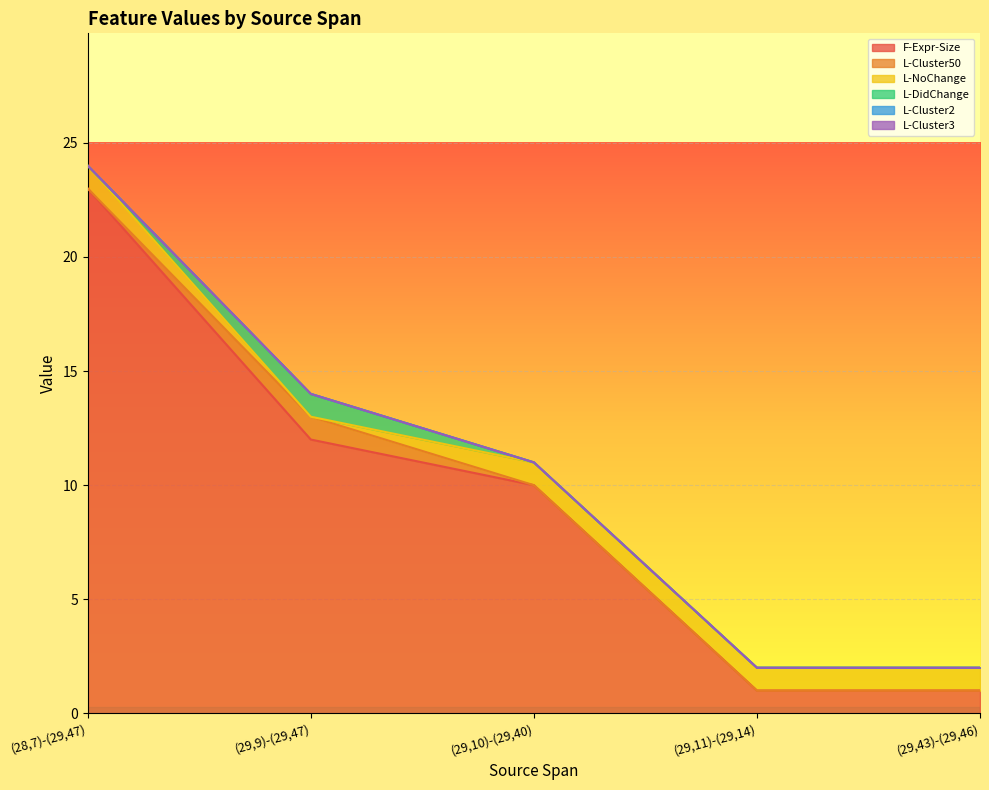

Reading right to left, list all the values displayed in this chart.

F-Expr-Size: (29,43)-(29,46)=1	(29,11)-(29,14)=1	(29,10)-(29,40)=10	(29,9)-(29,47)=12	(28,7)-(29,47)=23
L-Cluster50: (29,43)-(29,46)=0	(29,11)-(29,14)=0	(29,10)-(29,40)=0	(29,9)-(29,47)=1	(28,7)-(29,47)=0
L-NoChange: (29,43)-(29,46)=1	(29,11)-(29,14)=1	(29,10)-(29,40)=1	(29,9)-(29,47)=0	(28,7)-(29,47)=1
L-DidChange: (29,43)-(29,46)=0	(29,11)-(29,14)=0	(29,10)-(29,40)=0	(29,9)-(29,47)=1	(28,7)-(29,47)=0
L-Cluster2: (29,43)-(29,46)=0	(29,11)-(29,14)=0	(29,10)-(29,40)=0	(29,9)-(29,47)=0	(28,7)-(29,47)=0
L-Cluster3: (29,43)-(29,46)=0	(29,11)-(29,14)=0	(29,10)-(29,40)=0	(29,9)-(29,47)=0	(28,7)-(29,47)=0